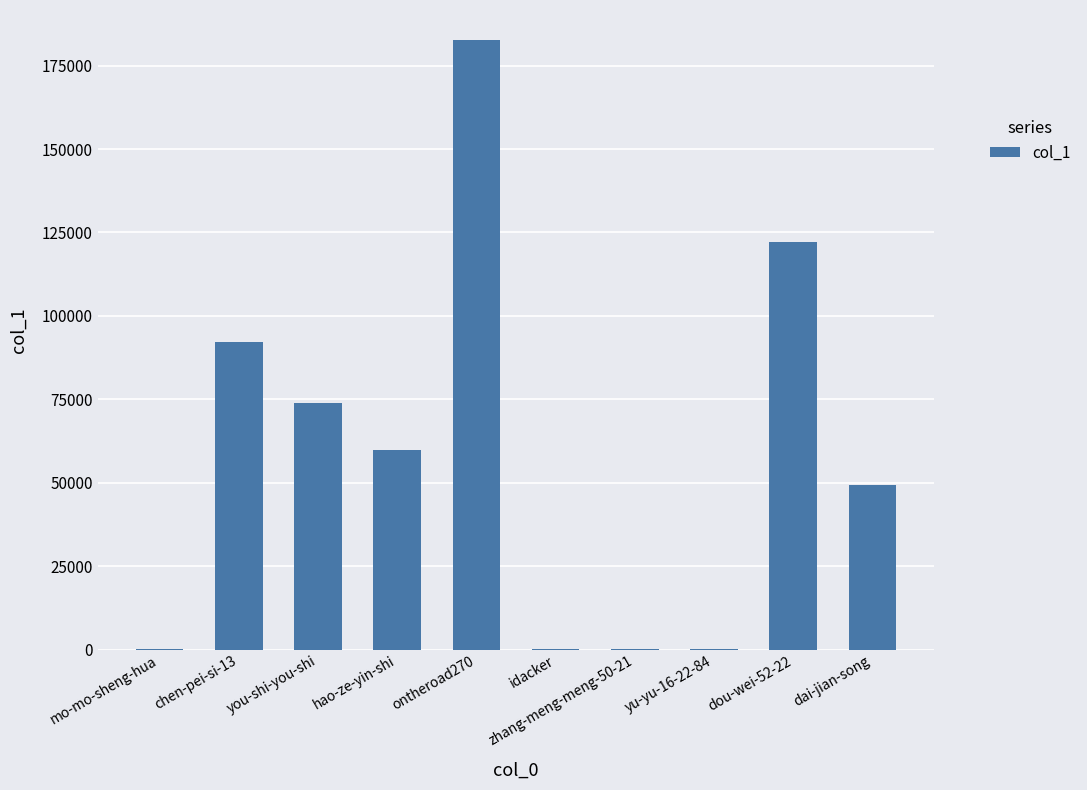

Approximately how many times larger is the value at you-shi-you-shi compared to hao-ze-yin-shi?

1.2